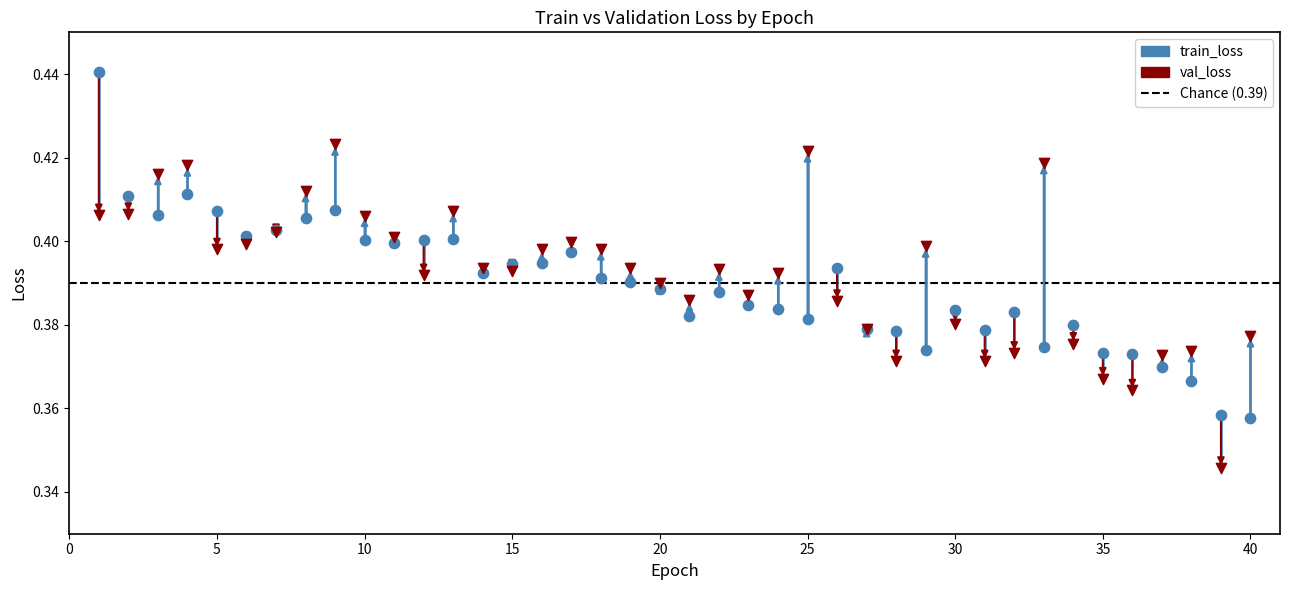

Which series reaches the maximum Y coordinate?

train_loss